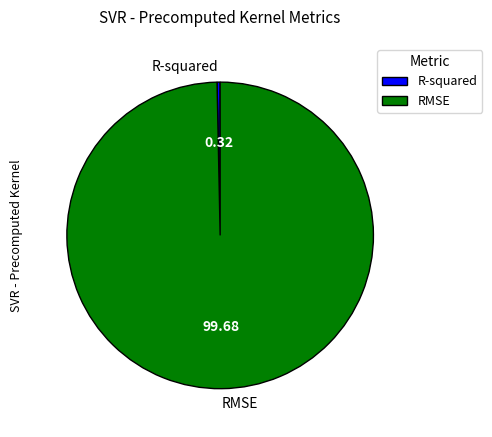

Does any single category account for the majority?

Yes